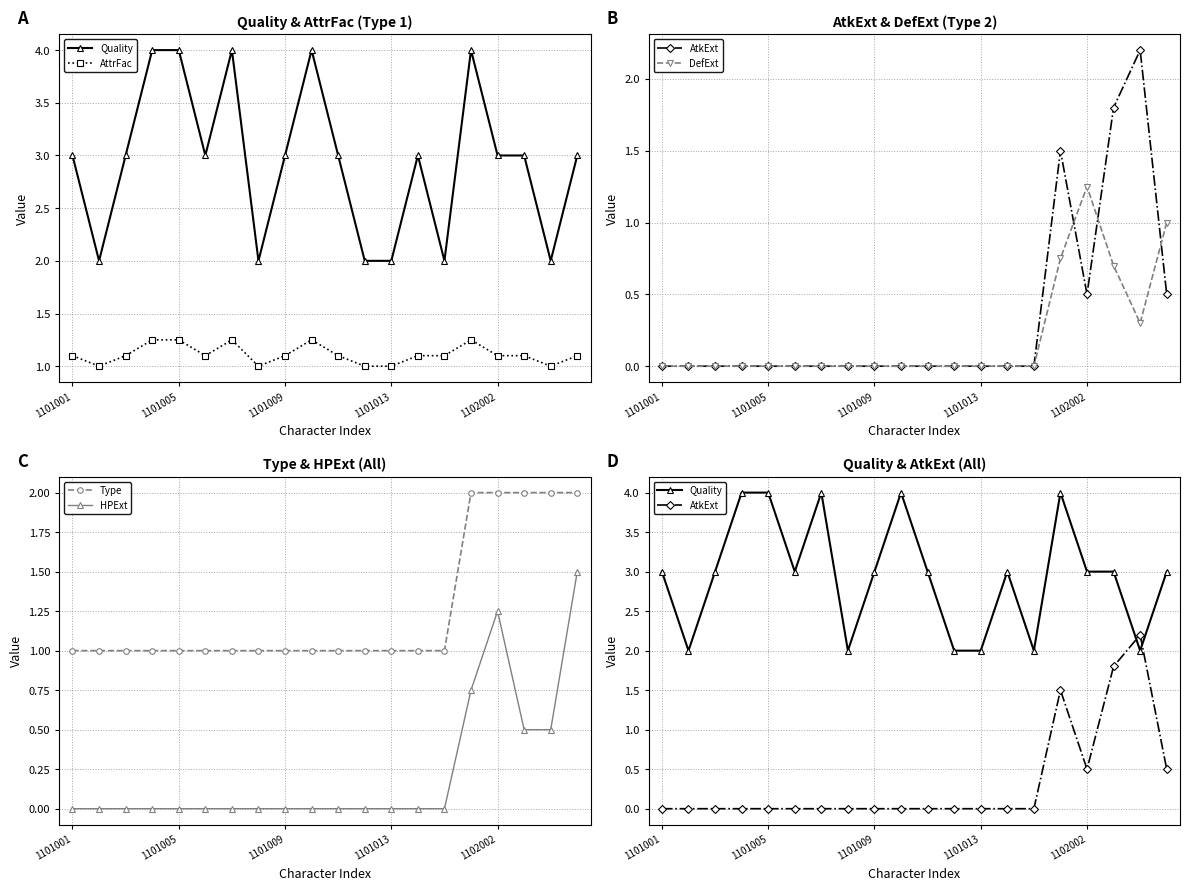

How many data points in AttrFac are above 1?

15